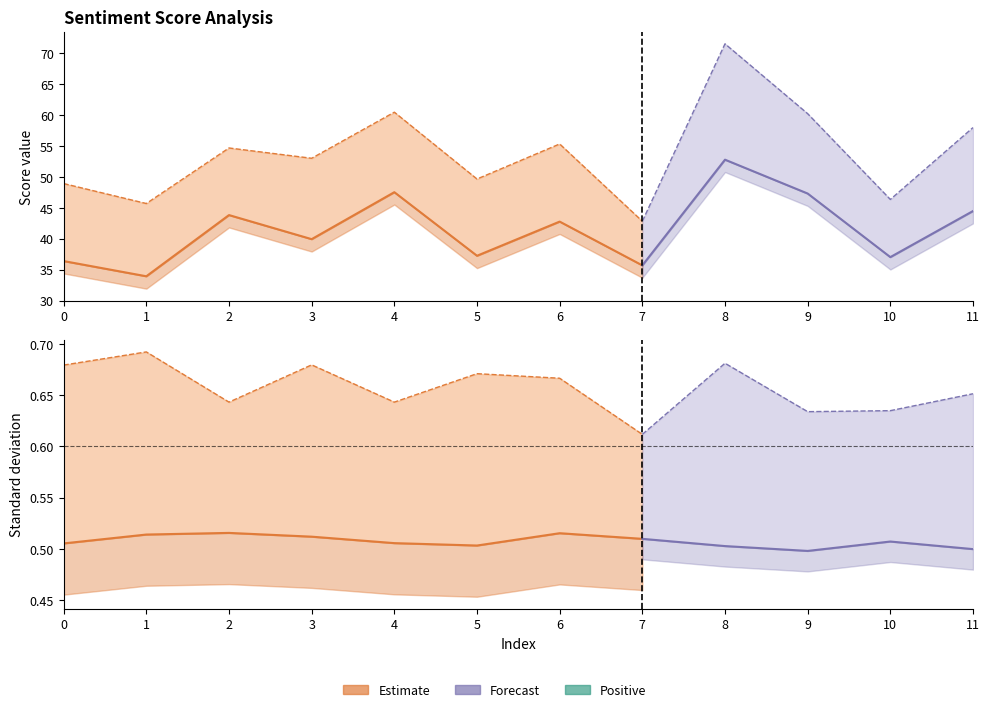

Which category has the lowest value in the neutral series?

7